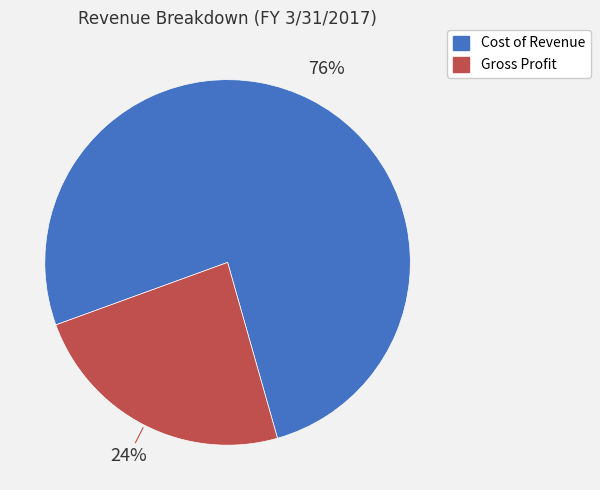

To the nearest percent, what is the difference between the Gross Profit and Cost of Revenue slice percentages?

52%